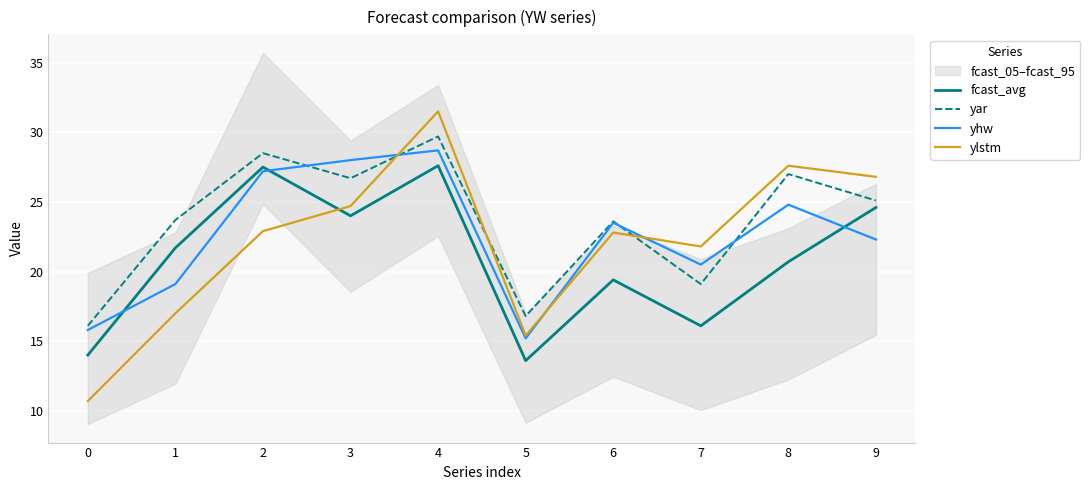

At which label is ylstm closest to 21?

7